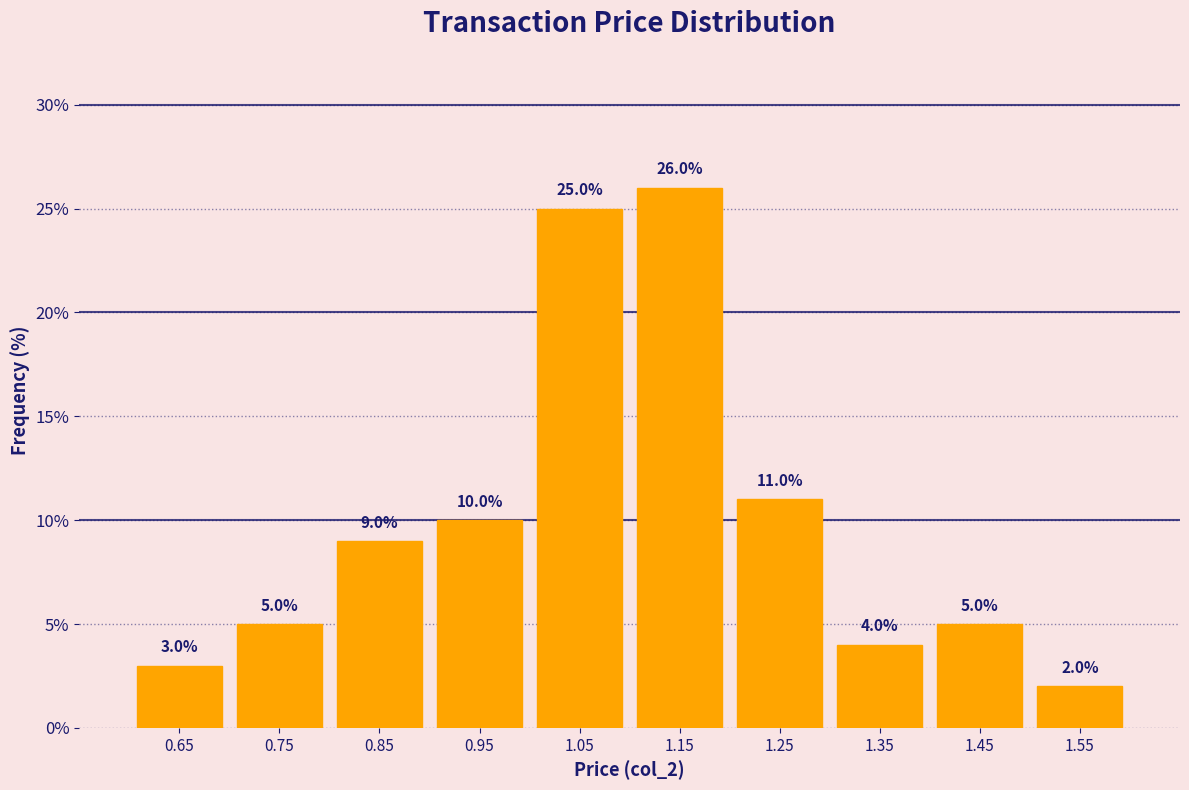

Which range on the x-axis has the tallest bar?

1.1 to 1.2